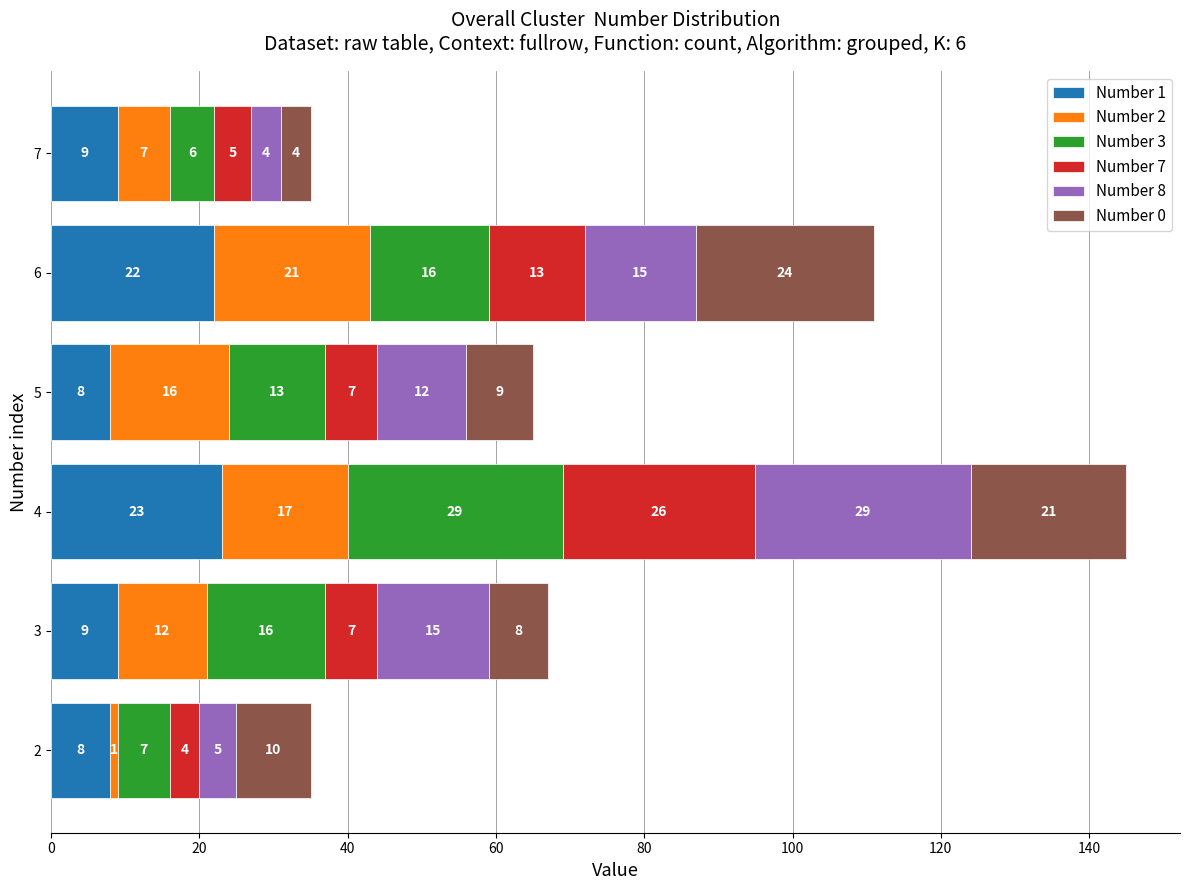

Which category has the highest value in the Number 1 series?

4